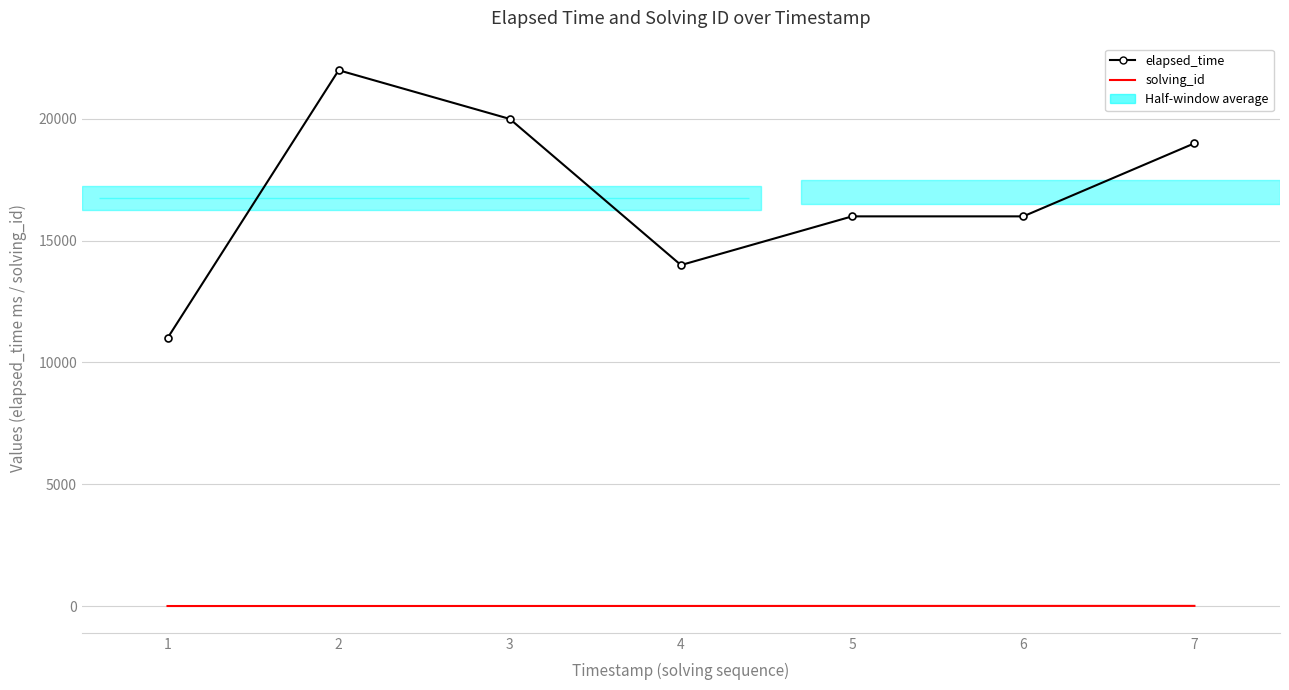

Which series has the largest total across all categories?

elapsed_time